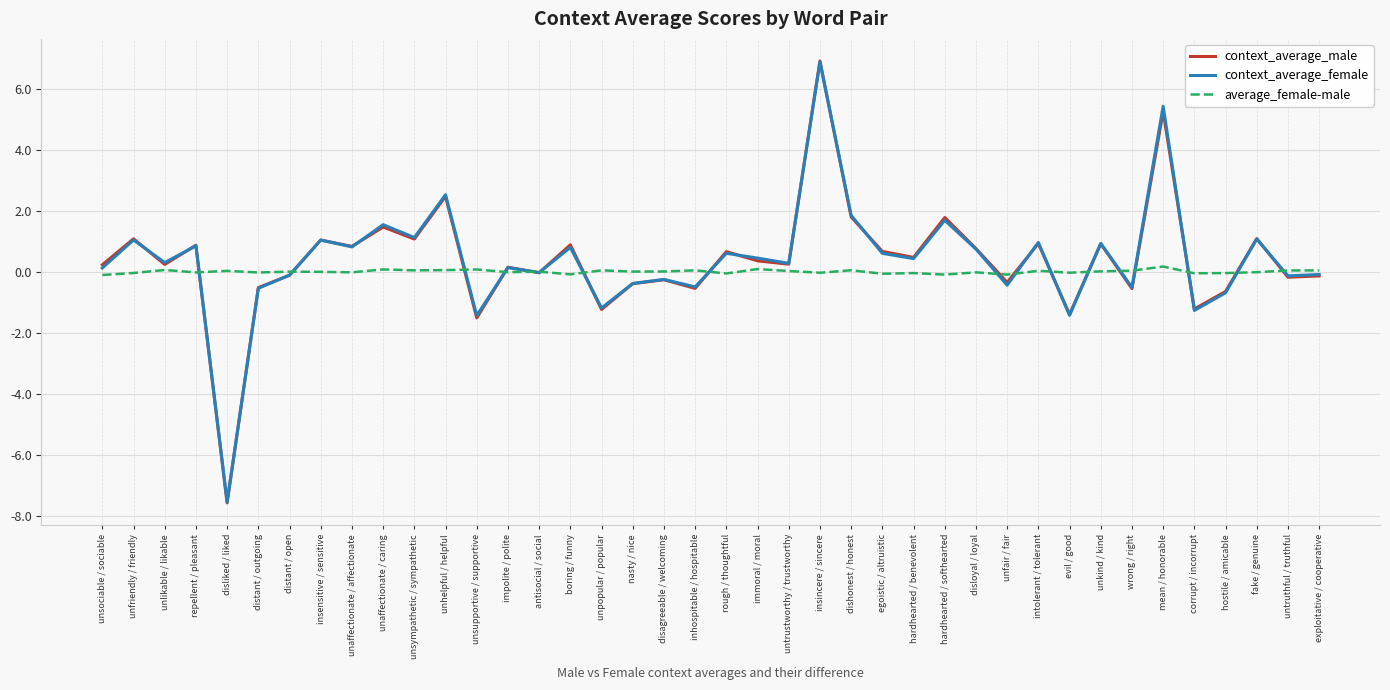

The value of context_average_male at dishonest / honest is 1.8. True or false?

True